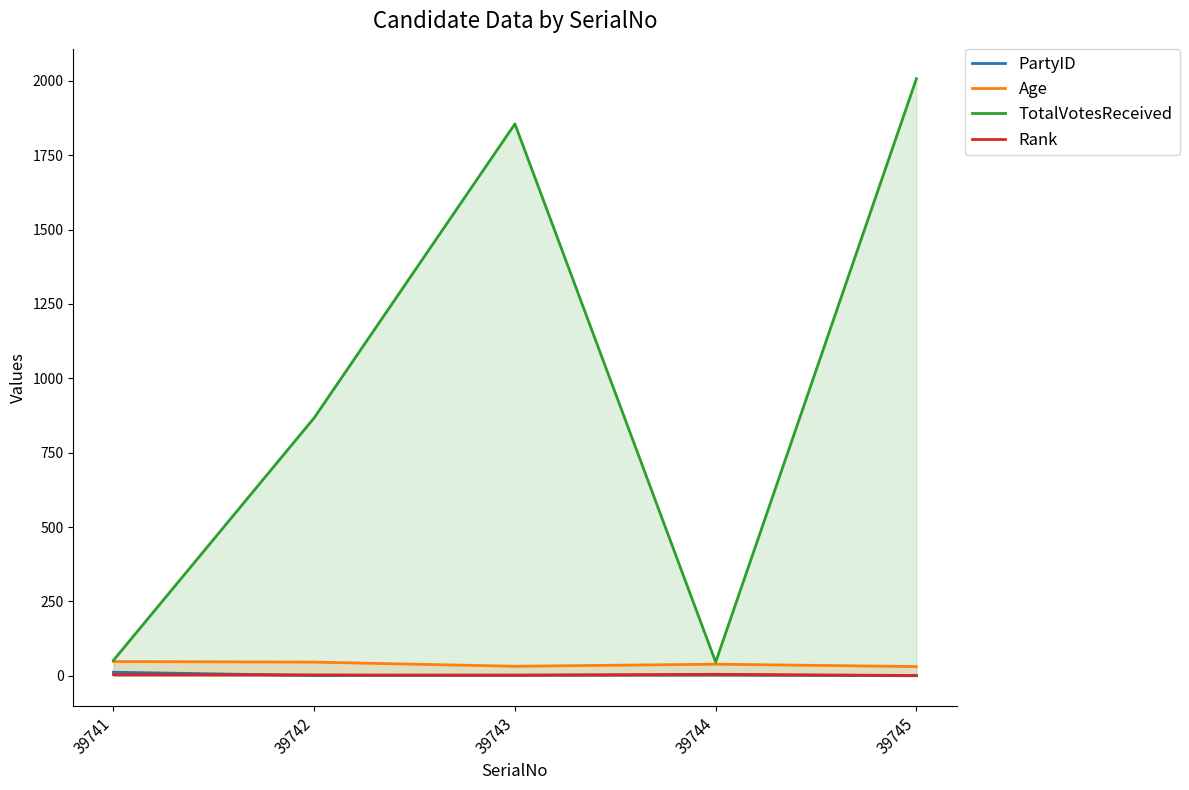

True or false: TotalVotesReceived and PartyID cross at least once.

False